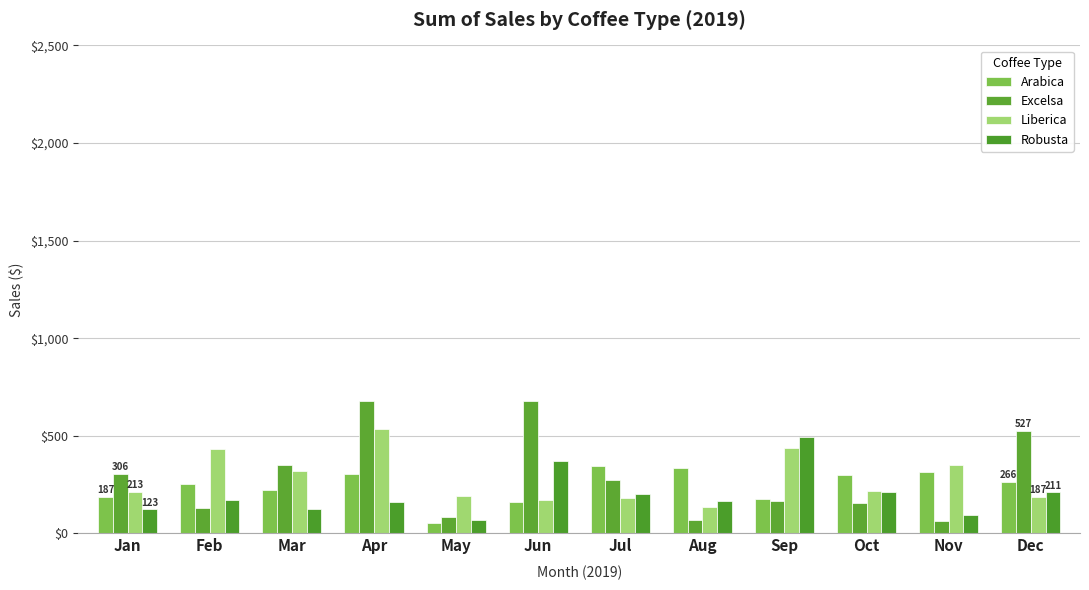

Reading left to right, transcribe all the data shown in this chart.

Arabica: 186.9	252.0	224.9	307.1	53.7	163.0	345.0	334.9	178.7	302.0	312.8	265.6
Excelsa: 306.0	129.5	349.1	681.1	83.0	678.4	273.9	71.0	166.1	153.8	63.2	526.5
Liberica: 213.2	434.0	321.0	533.7	193.8	171.0	184.1	134.2	439.3	215.6	350.9	187.1
Robusta: 123.0	171.9	126.0	158.8	68.0	372.3	201.1	166.3	492.9	213.7	96.4	210.6